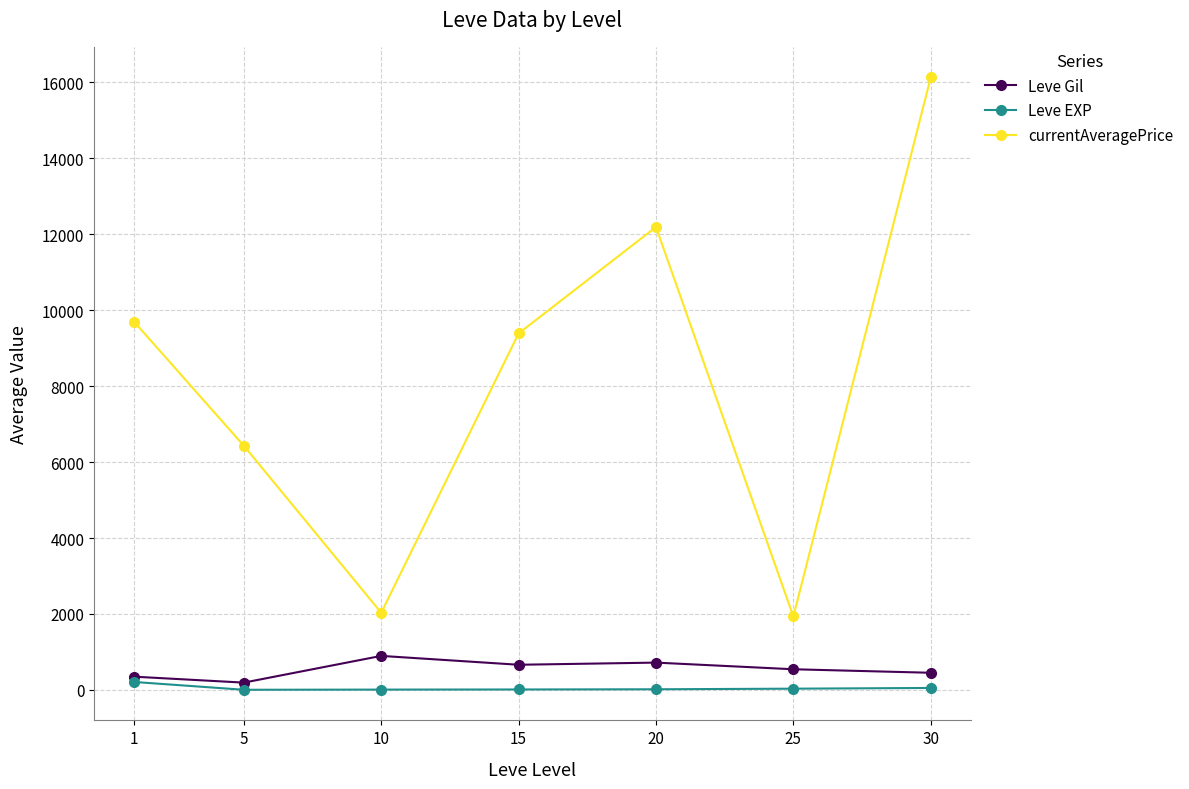

Is it true that Leve Gil equals 193.0 at 5?

True